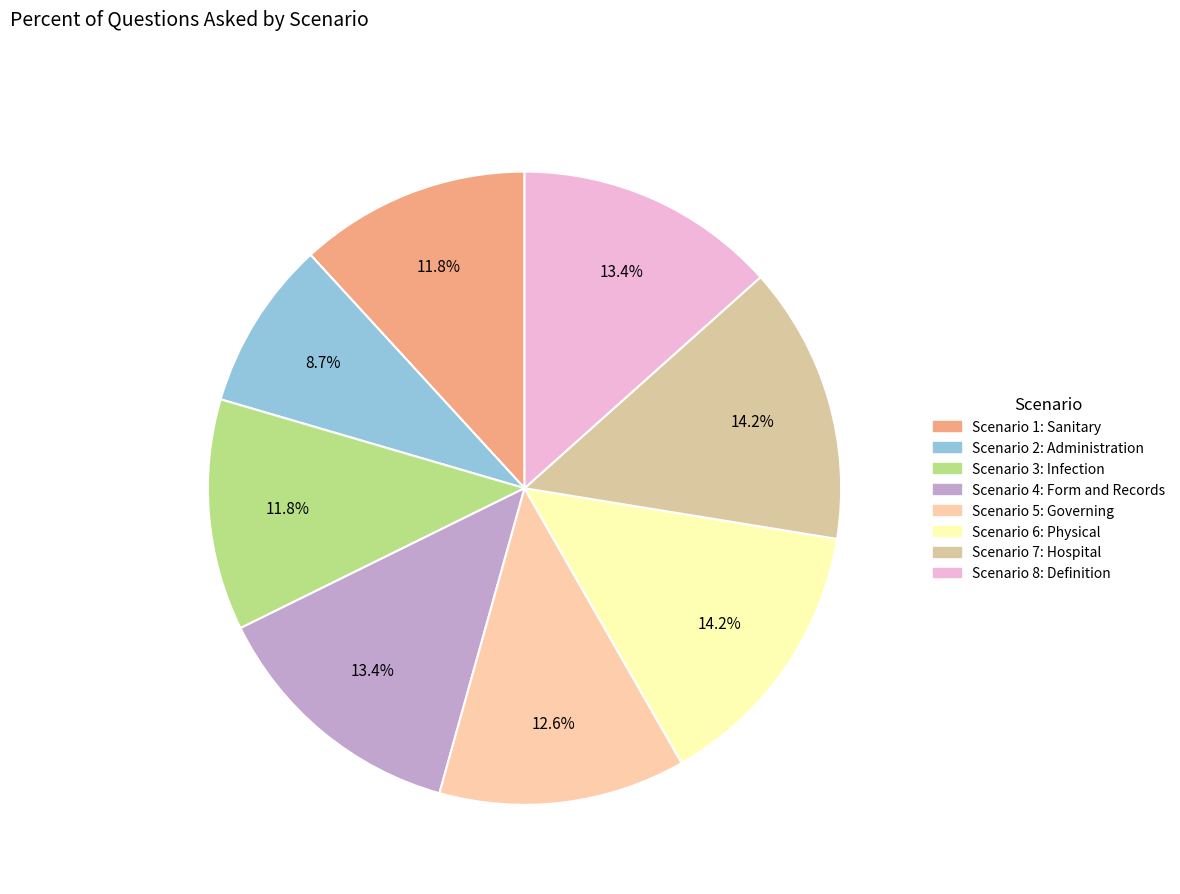

How many segments does this pie chart have?

8